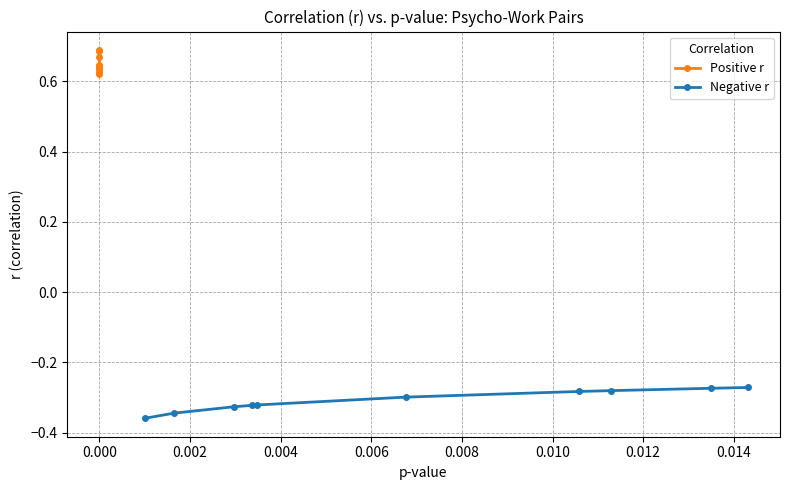

Is the value of Positive r at 0.004 greater than the value of Negative r at 0.012?

Yes